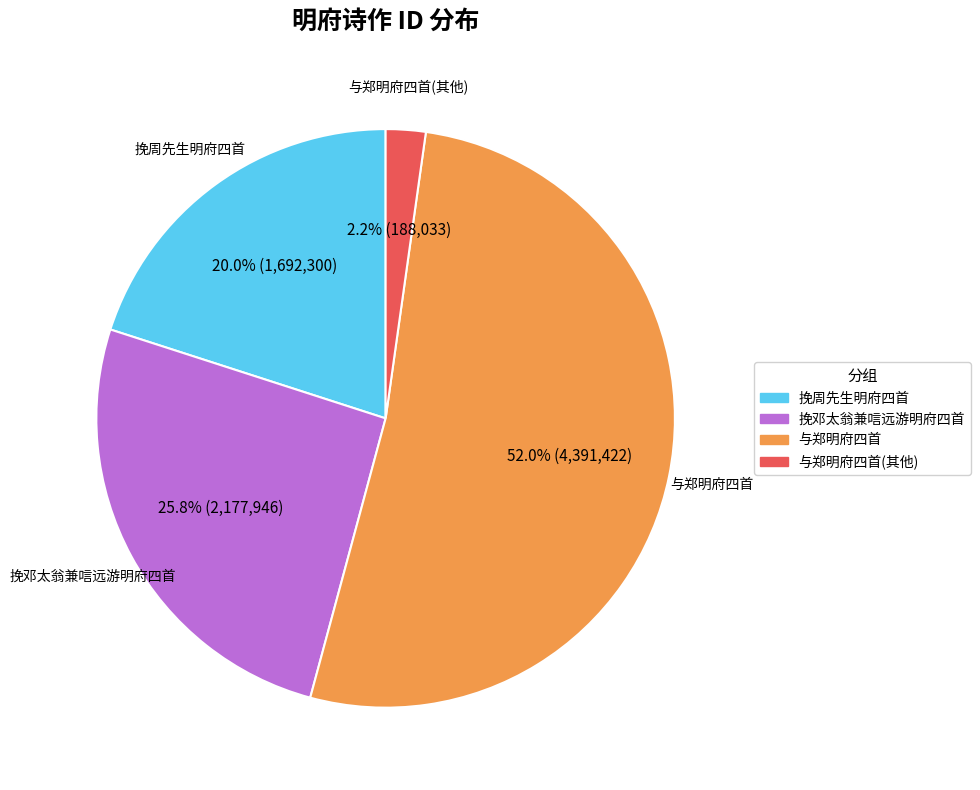

Is there any slice that represents more than half of the pie?

Yes